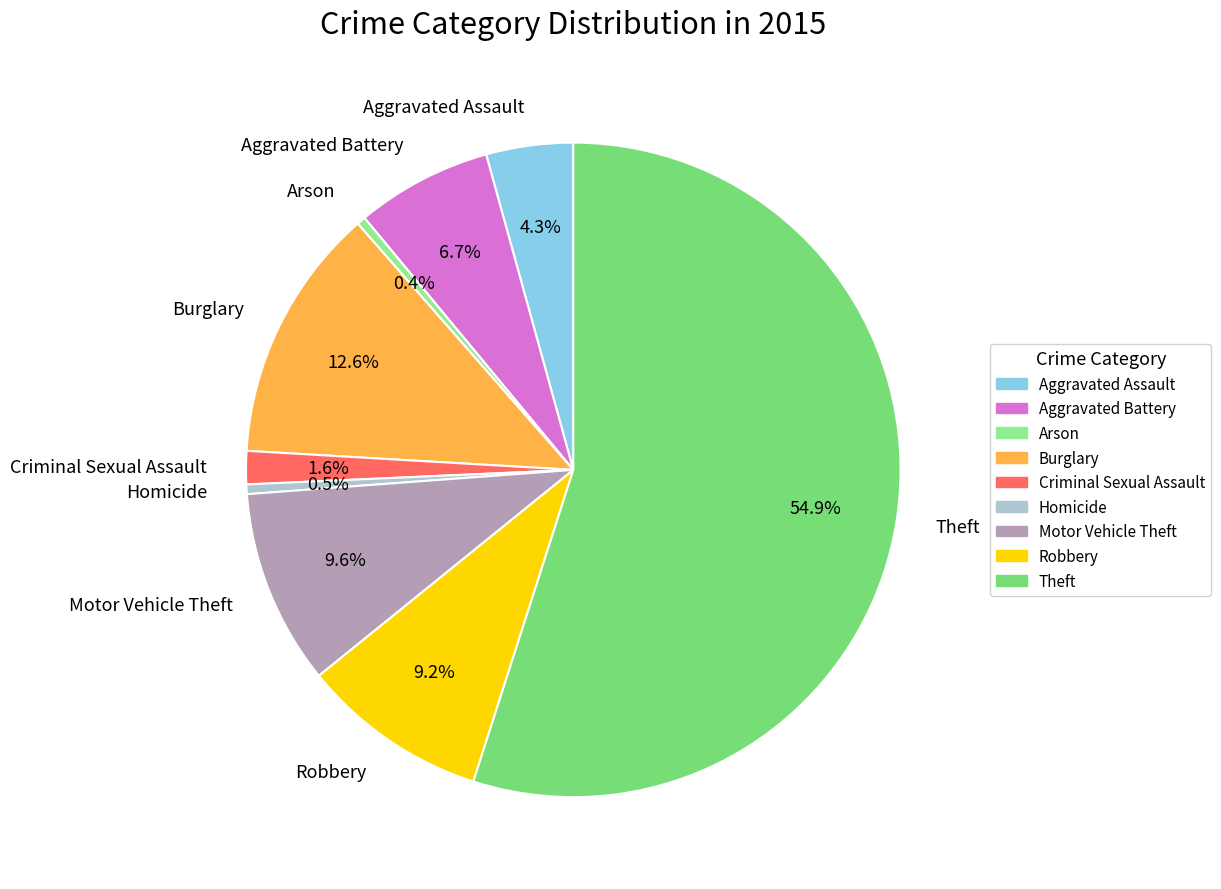

What is the largest slice in the pie chart?

Theft